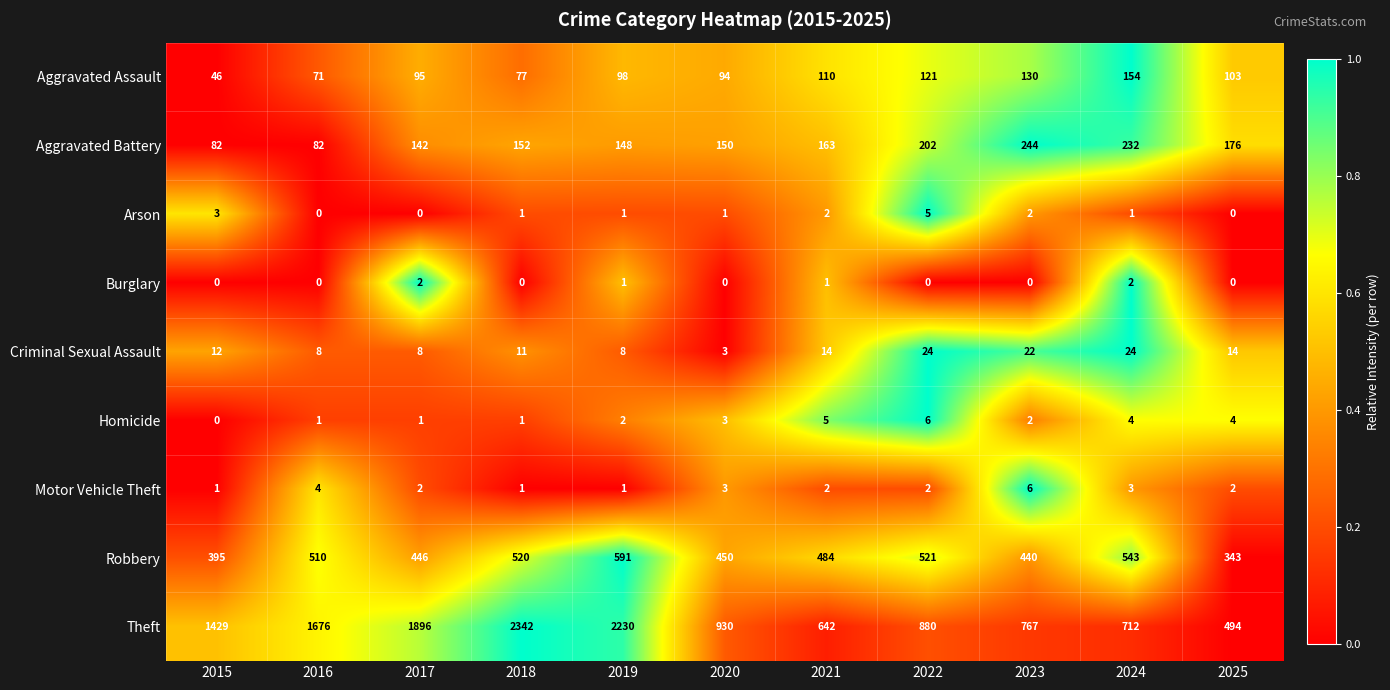

What is the greatest value displayed?

2342